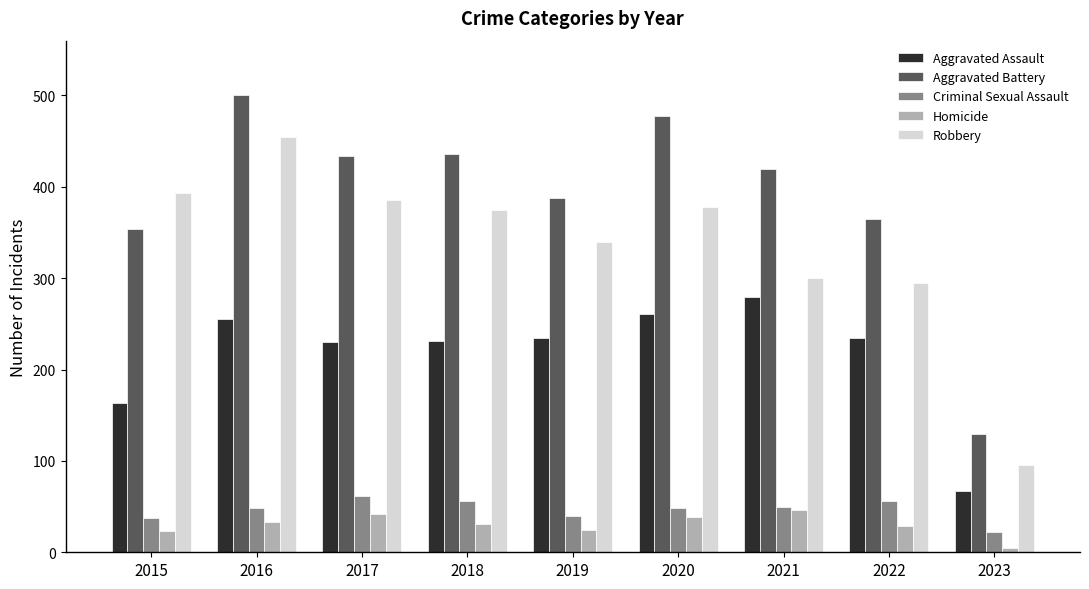

What is the sum of all Aggravated Assault values?

1956